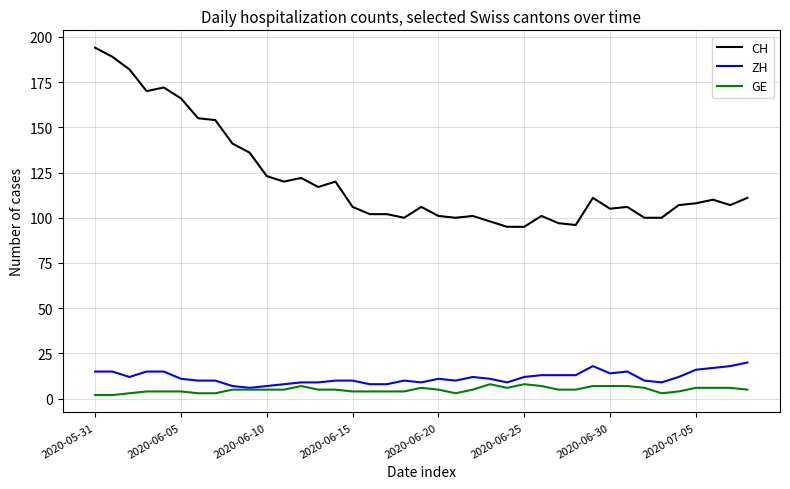

Which series has the largest range (max minus min)?

CH